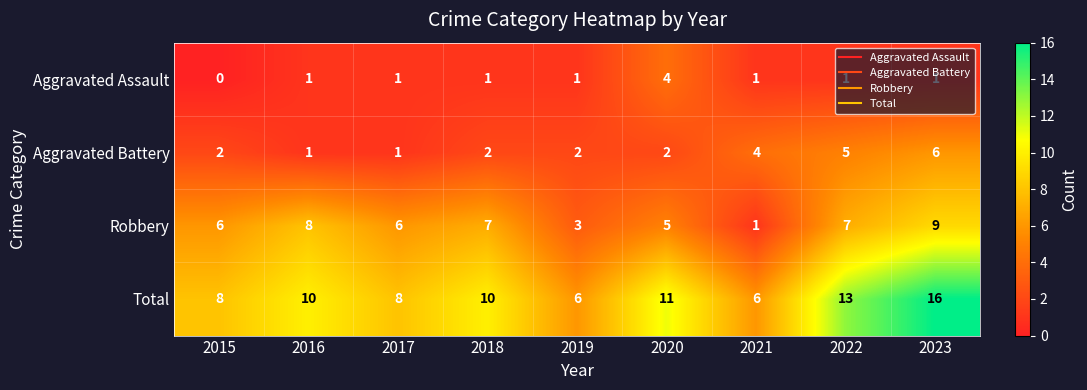

The Total series shows 11 at 2020. True or false?

True